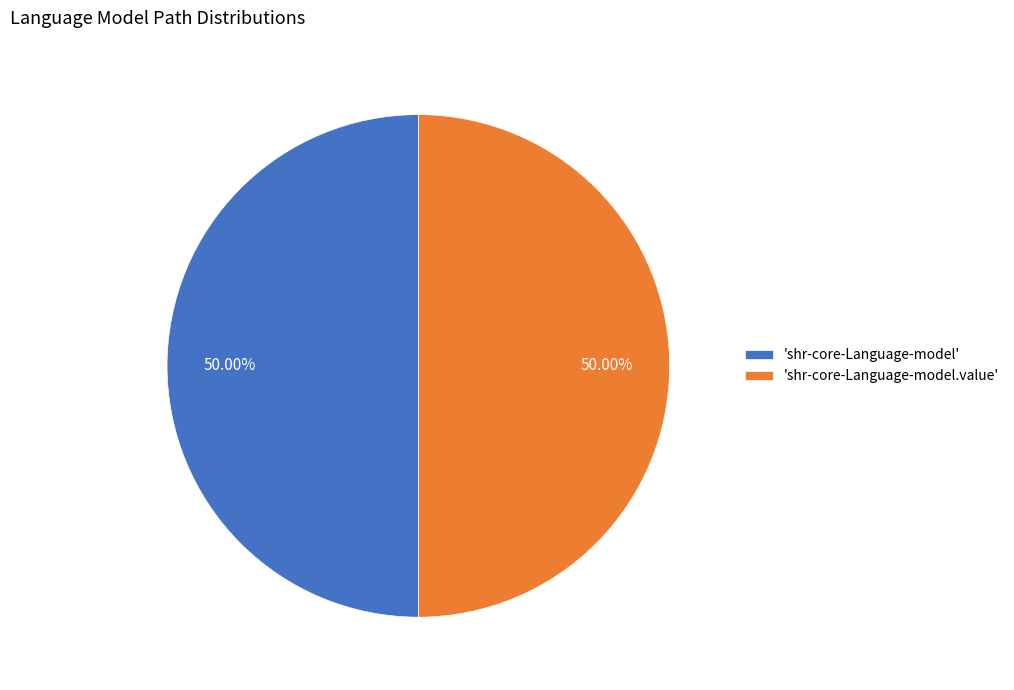

Approximately how many times larger is the value at 'shr-core-Language-model' compared to 'shr-core-Language-model.value'?

1.0